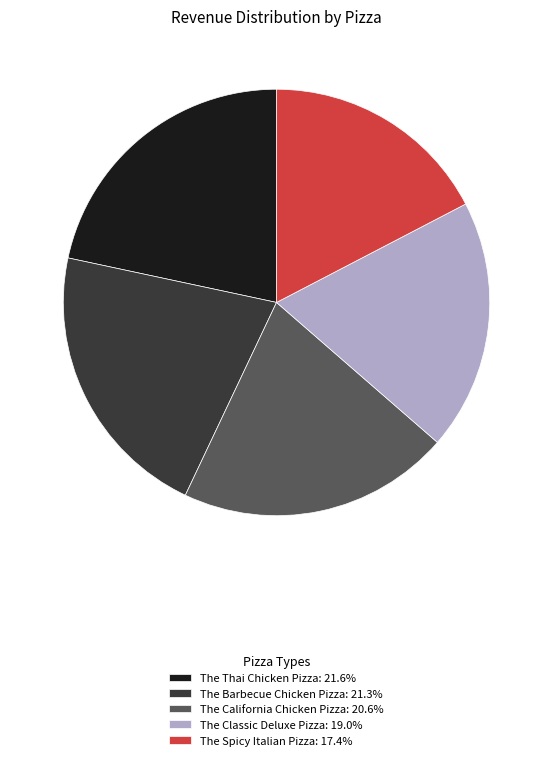

Which slice is the smallest?

The Spicy Italian Pizza